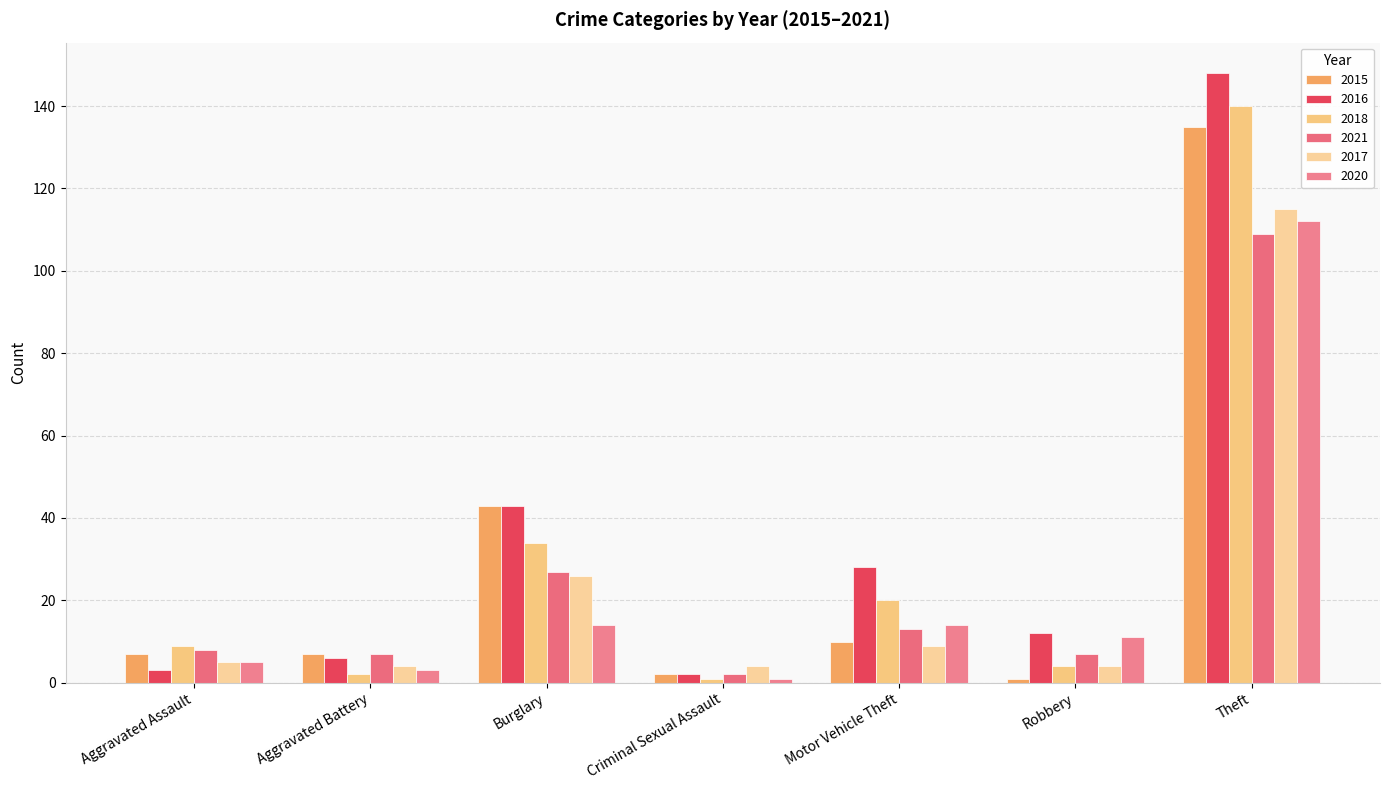

What is the average value of the 2021 series?

25